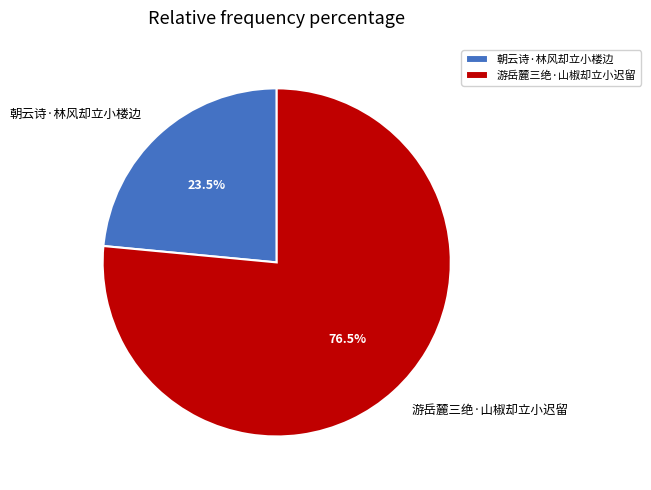

Which slice is the smallest?

朝云诗·林风却立小楼边